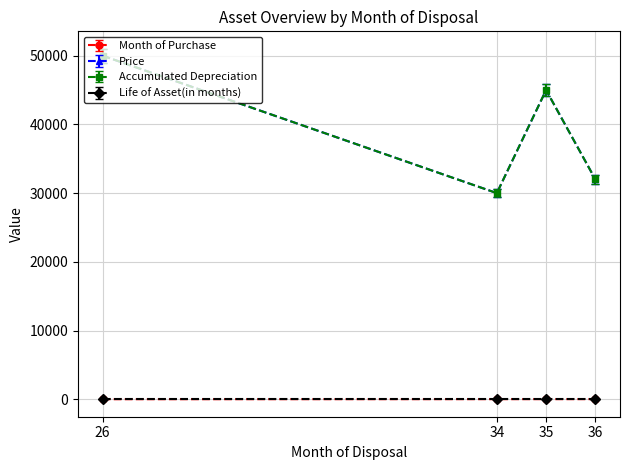

Does the chart have visible grid lines?

Yes